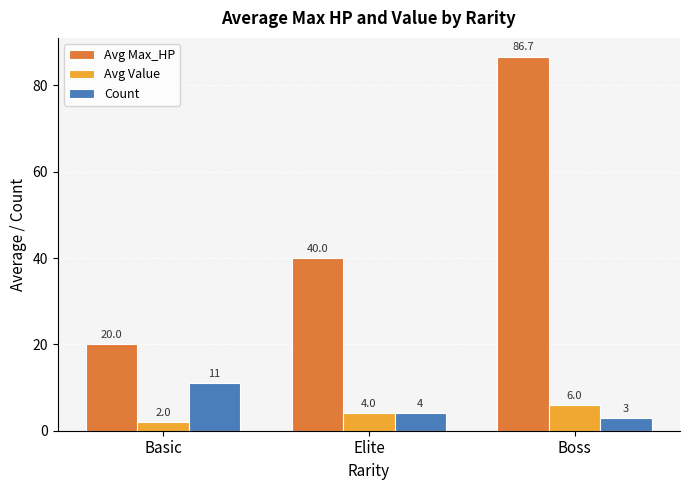

What are all the series names shown in the legend?

Avg Max_HP, Avg Value, Count